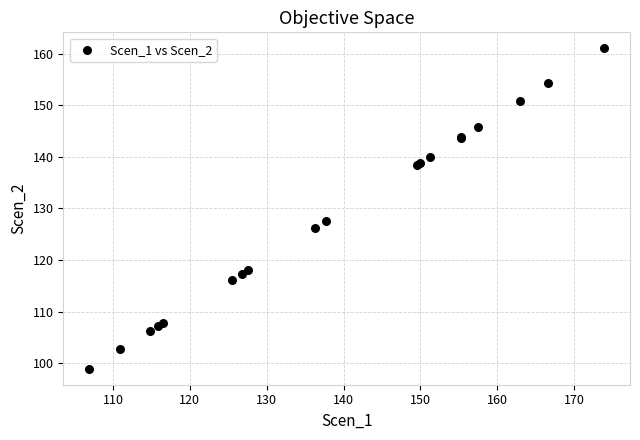

What Y value in the scatter plot is closest to 129?

127.5